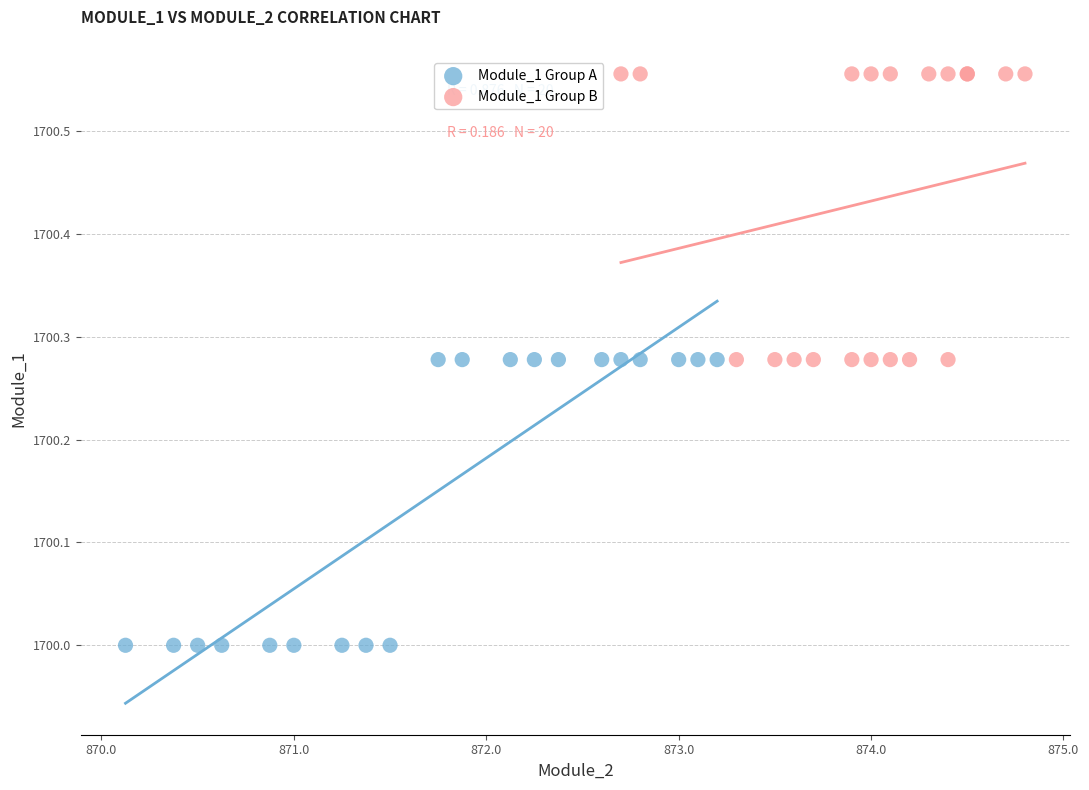

Which series contains the lowest Y value?

Module_1 Group A